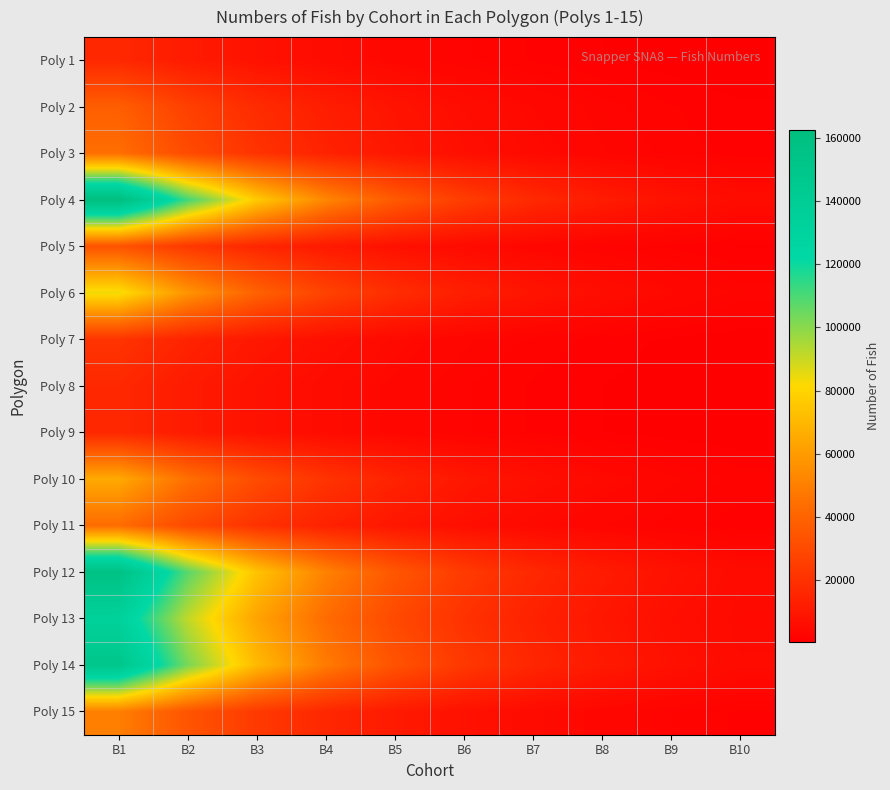

List the series in order of their peak value, highest first.

Poly 4, Poly 12, Poly 14, Poly 13, Poly 6, Poly 10, Poly 15, Poly 3, Poly 11, Poly 2, Poly 5, Poly 7, Poly 1, Poly 8, Poly 9